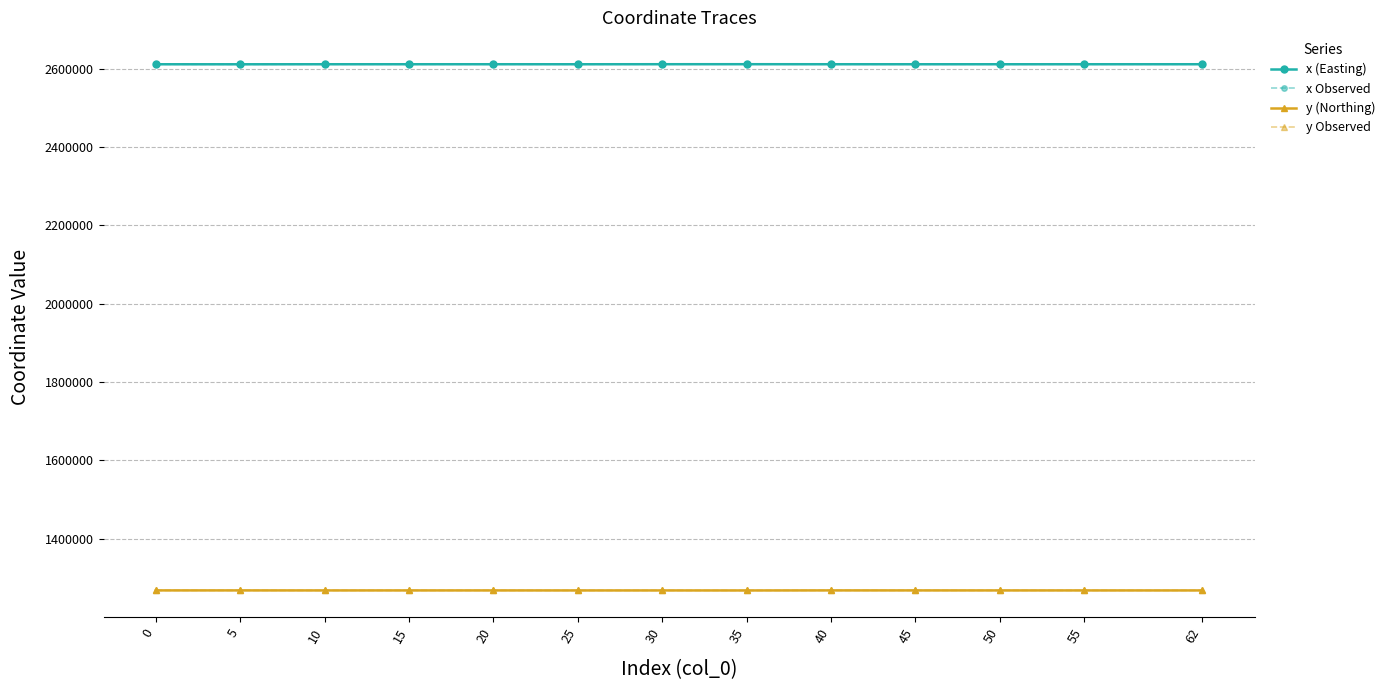

Is this an area chart (filled region under the line)?

No